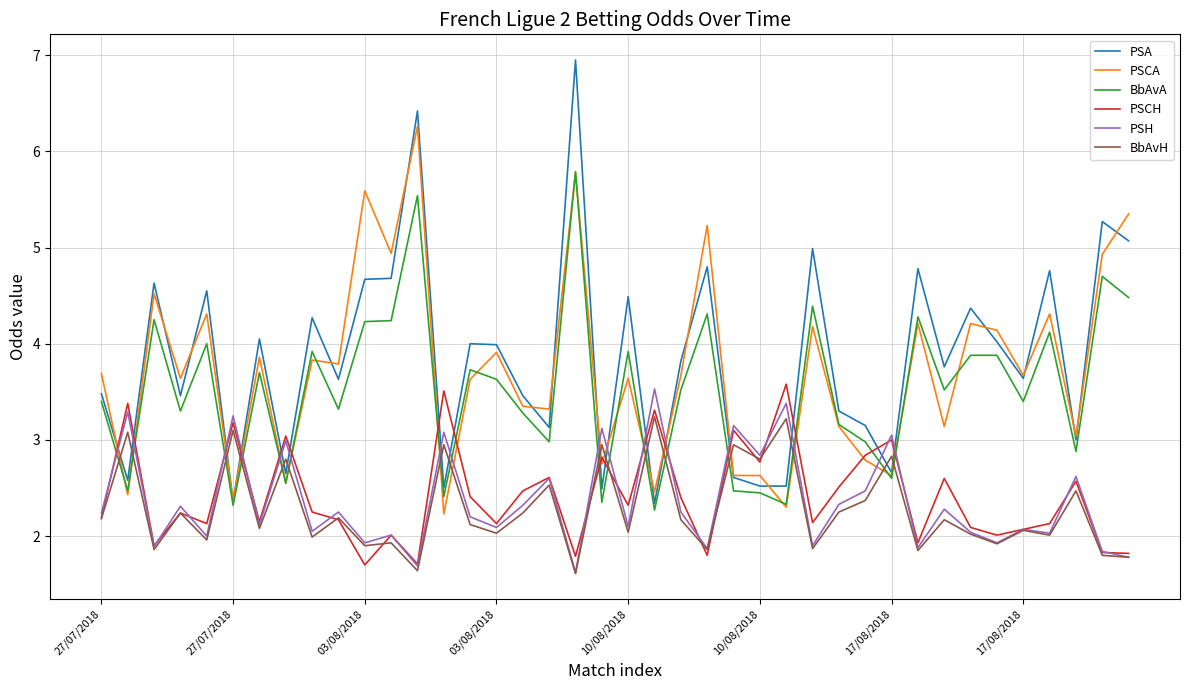

What is the highest value of the PSH series?

3.5